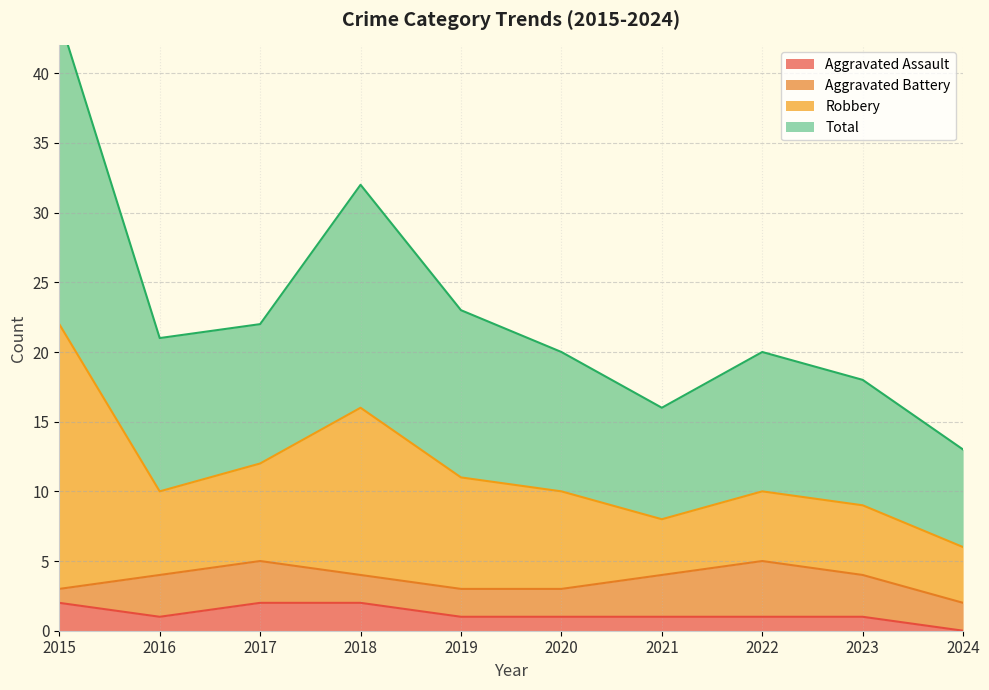

The Aggravated Assault series shows 1 at 2016. True or false?

True